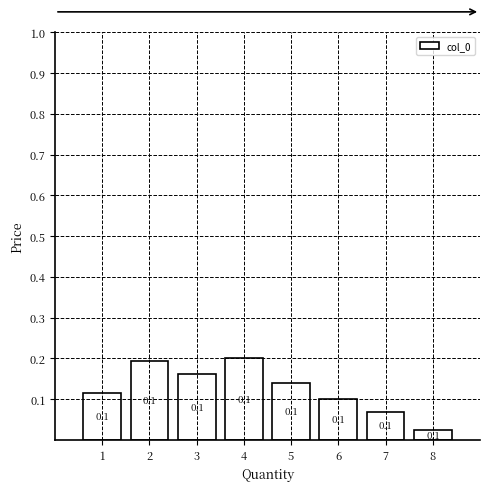

What is the sum of all values?

1.0